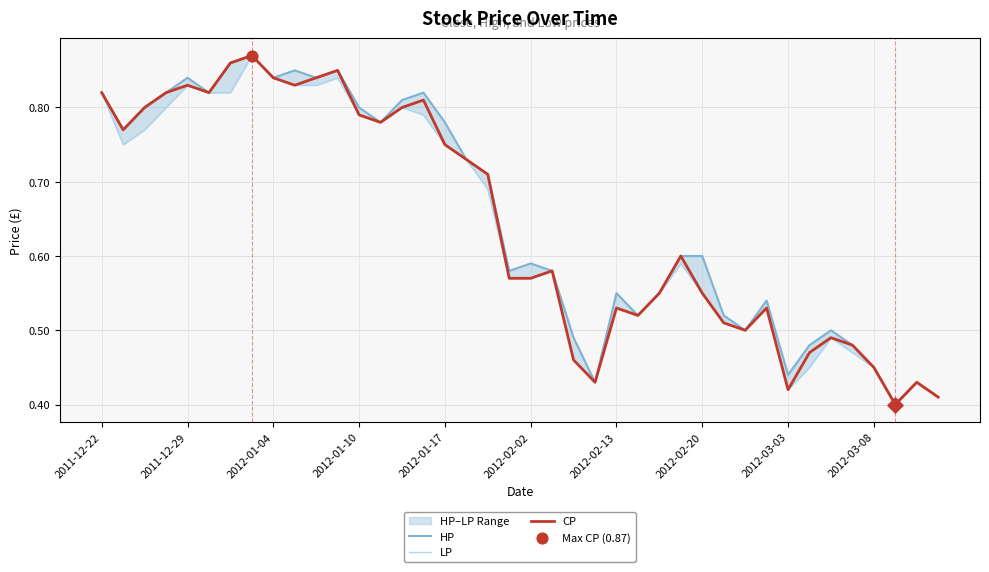

What are all the series names shown in the legend?

HP, LP, CP